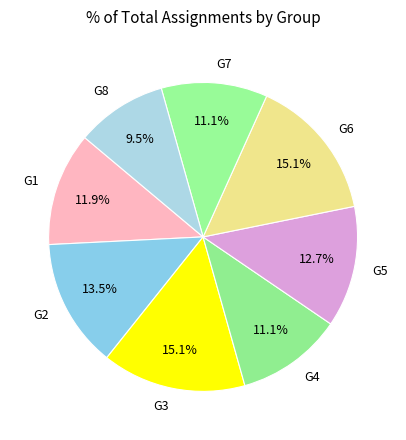

How many segments does this pie chart have?

8